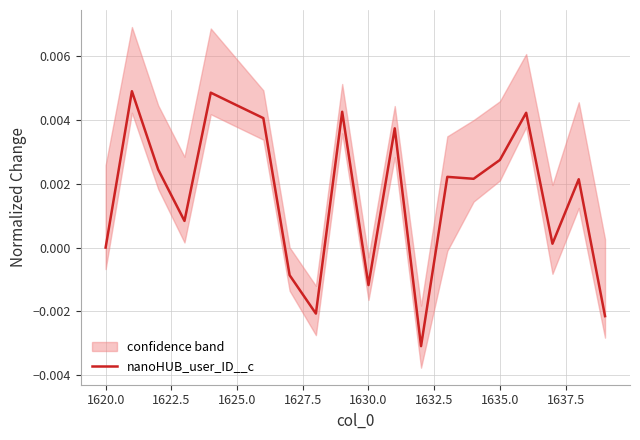

Does the chart have visible grid lines?

Yes